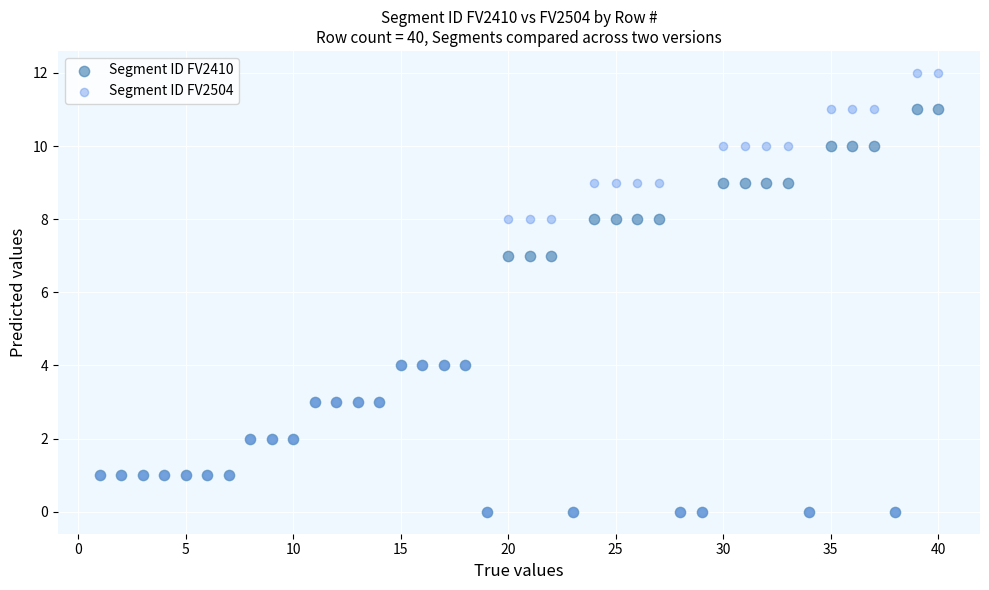

What are all the series names shown in the legend?

Segment ID FV2410, Segment ID FV2504